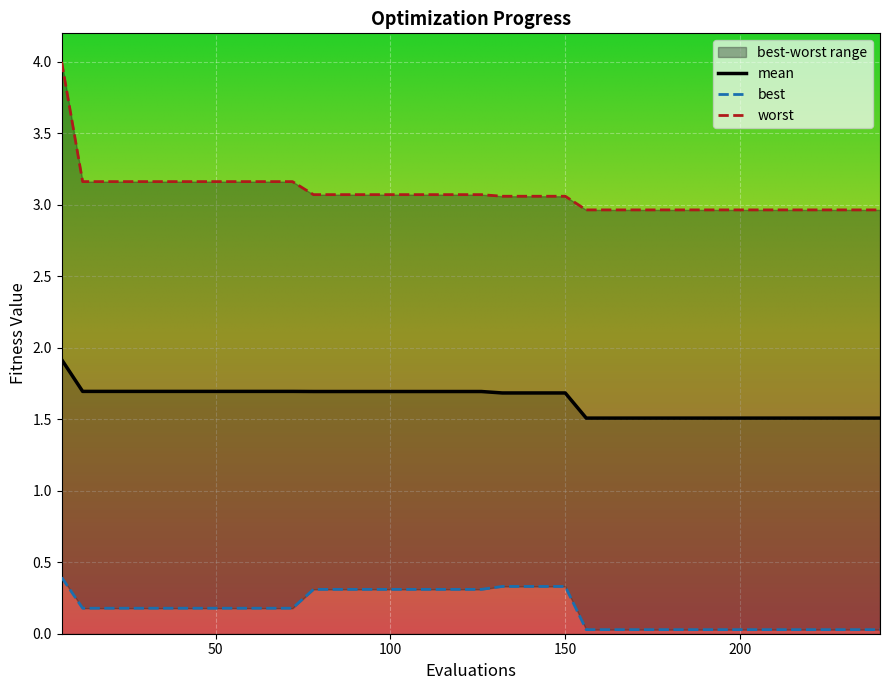

Is it true that worst equals 2.1 at 204?

False